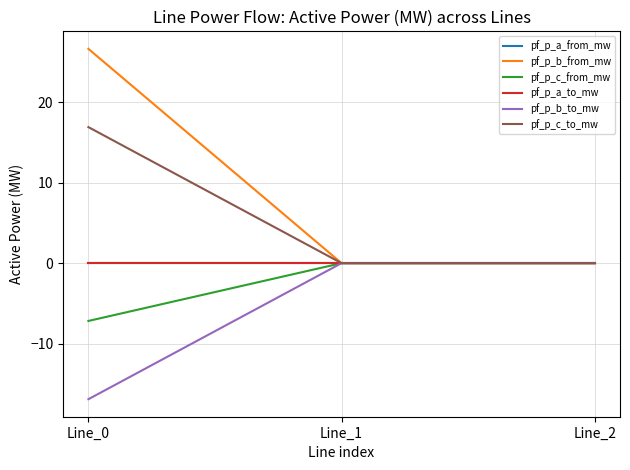

Which series has the largest total across all categories?

pf_p_b_from_mw